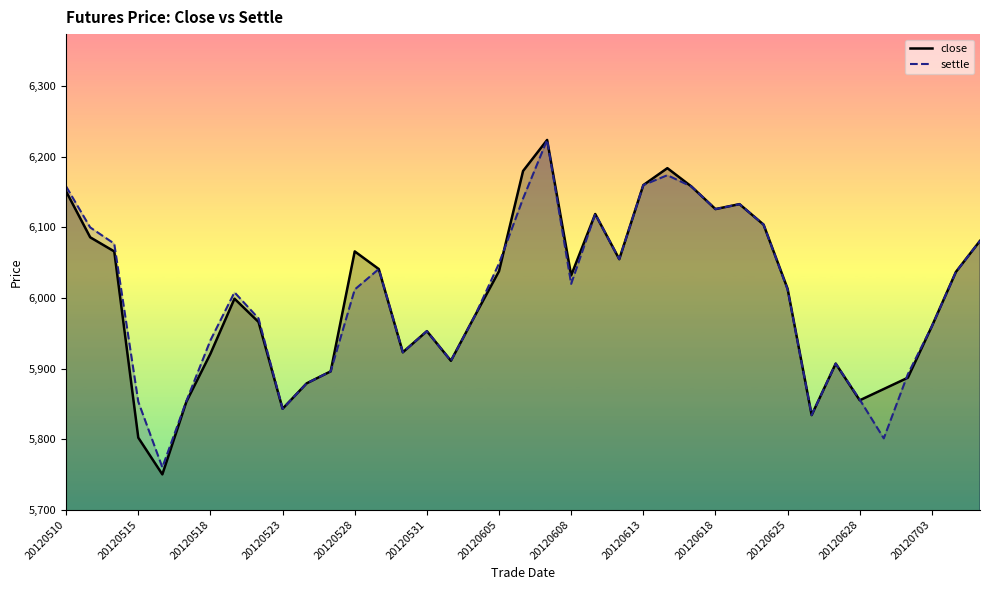

How many categories are shown in the chart?

39